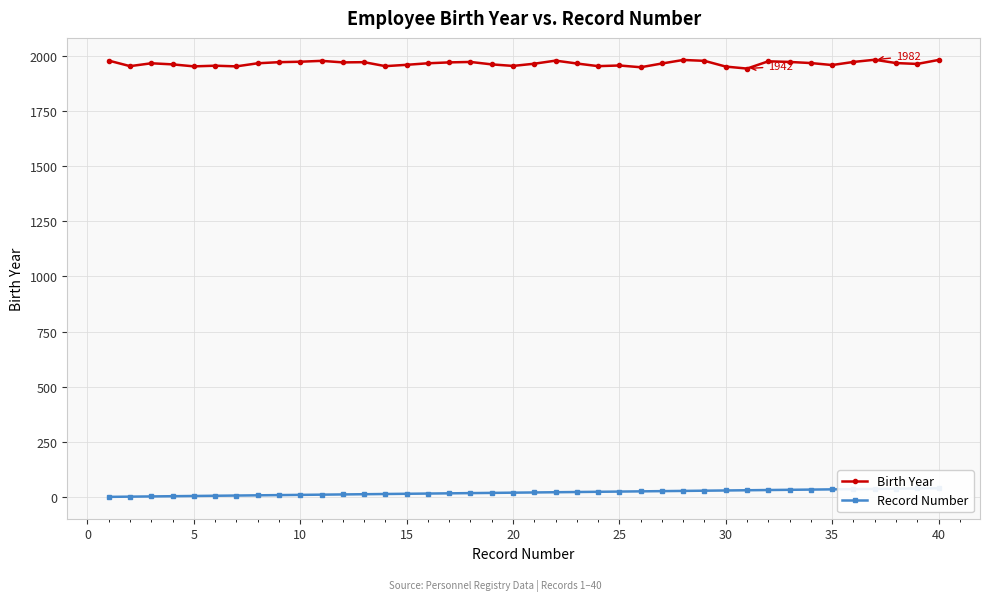

The value of Record Number at 38 is 56. True or false?

False